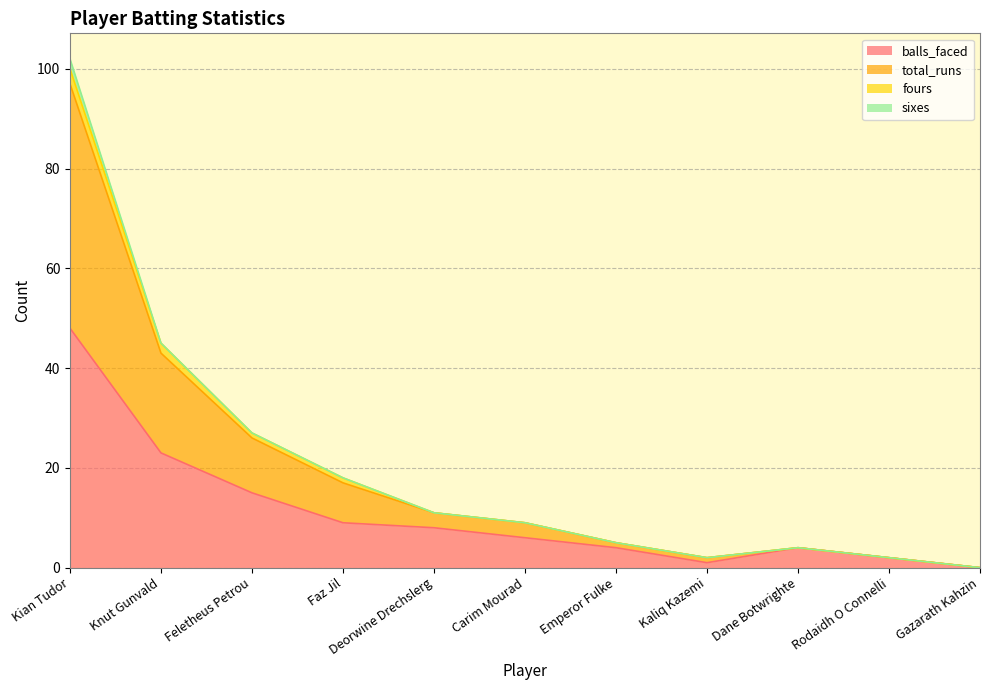

How many interior local valleys does the total_runs series have?

1